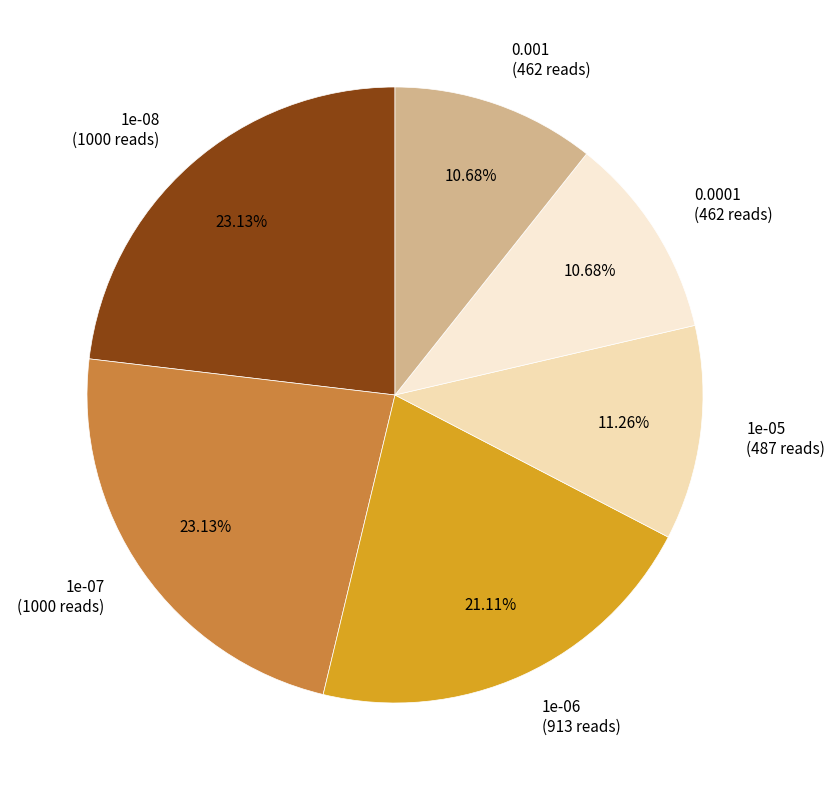

Is 1e-07 (1000 reads) the majority of the pie?

No